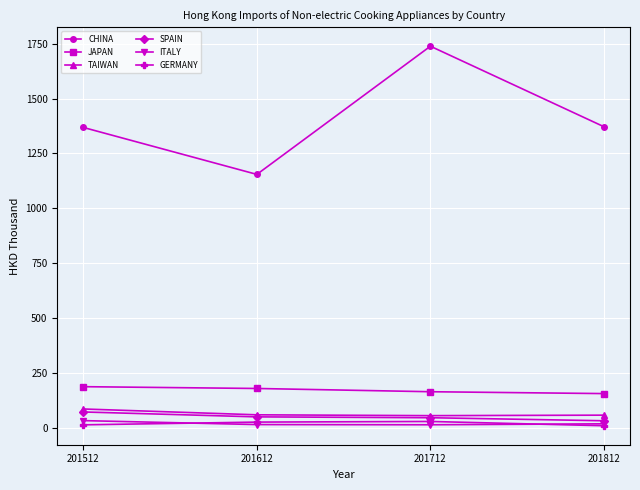

Which series has the widest spread of values?

CHINA